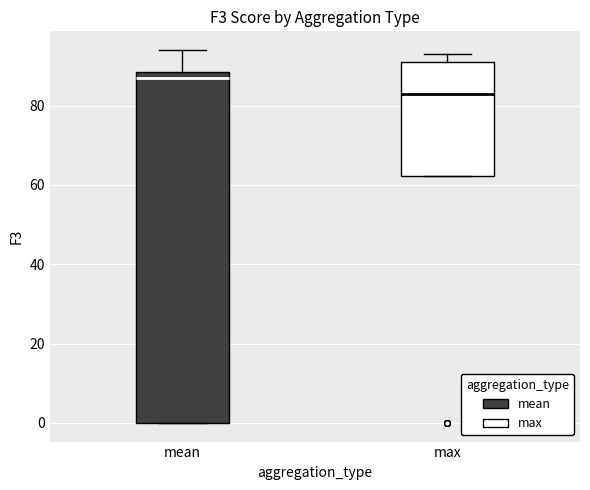

Comparing the boxes themselves (not the whiskers), which one is the tallest?

mean